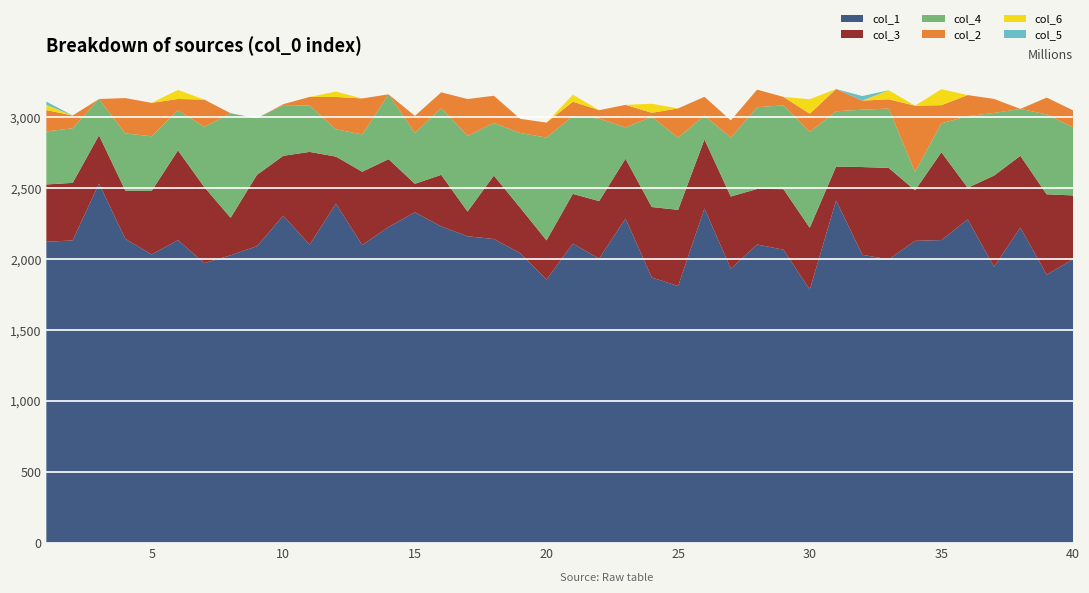

Reading left to right, extract all data points from this chart.

col_1: 1=2123088132.0	2=2132646804.0	3=2533522959.0	4=2143584530.0	5=2033547538.0	6=2134794356.0	7=1972442399.0	8=2027704973.0	9=2091903421.0	10=2306863488.0	11=2102734453.0	12=2391487356.0	13=2099737067.0	14=2227336829.0	15=2330822017.0	16=2231177542.0	17=2161924064.0	18=2142343725.0	19=2043198054.0	20=1856752132.0	21=2110293055.0	22=2004710654.0	23=2286640816.0	24=1870967908.0	25=1811080457.0	26=2358120214.0	27=1933376853.0	28=2103977738.0	29=2067093713.0	30=1785268482.0	31=2414130812.0	32=2030994821.0	33=1999069887.0	34=2129599135.0	35=2135088377.0	36=2280603824.0	37=1947106386.0	38=2222840773.0	39=1890756319.0	40=2000000000.0
col_3: 1=404069580.5	2=405836354.0	3=340056903.5	4=339963504.1	5=448104351.9	6=632546831.8	7=536042362.4	8=264696386.6	9=502775904.6	10=422454700.6	11=654052822.5	12=332198114.2	13=517039019.4	14=478290932.9	15=200875245.1	16=363844657.4	17=174097270.3	18=447492556.2	19=320000000.0	20=276140336.1	21=350495569.9	22=405056050.6	23=421821644.3	24=497060004.4	25=536977791.3	26=486521539.5	27=508697117.8	28=391691021.8	29=427177734.8	30=436626726.0	31=239233315.2	32=618880654.5	33=644759134.2	34=355771320.0	35=619170609.2	36=223219816.2	37=642733916.3	38=506295451.5	39=566899560.0	40=450000000.0
col_4: 1=373451039.0	2=385127559.1	3=256000000.0	4=403343485.5	5=385439858.3	6=282819819.9	7=425537147.7	8=736948509.2	9=399081217.8	10=357203820.2	11=327190018.0	12=192000000.0	13=263320957.3	14=456978354.2	15=359076216.5	16=470524491.0	17=533995723.7	18=370766448.3	19=526799095.9	20=725115051.5	21=547869661.1	22=581982921.4	23=221140436.5	24=635813391.9	25=508840097.4	26=168753121.0	27=415367677.0	28=576119960.2	29=591100003.7	30=675975684.2	31=389807007.3	32=404503694.3	33=418266622.1	34=130227419.8	35=203754398.7	36=505166004.1	37=441522022.1	38=330760536.1	39=563650653.1	40=480000000.0
col_2: 1=150929236.2	2=89762708.8	3=28521.7	4=249407480.0	5=235186093.1	6=79667578.4	7=191343630.3	8=0.0	9=0.0	10=6770751.1	11=60440652.0	12=228376544.7	13=253416584.7	14=0.0	15=119810978.2	16=111292468.1	17=259558051.5	18=192000000.0	19=99863587.7	20=105274155.5	21=101942760.3	22=59206458.8	23=158785966.6	24=28525571.6	25=206758295.3	26=131909402.1	27=121564387.7	28=124146948.2	29=59073758.5	30=128000000.0	31=156828865.4	32=64000000.0	33=65687179.2	34=466883412.9	35=128000000.0	36=148435057.0	37=98929752.6	38=0.0	39=118442558.7	40=120000000.0
col_6: 1=36780655.5	2=0.0	3=0.0	4=0.0	5=0.0	6=64000000.0	7=0.0	8=0.0	9=0.0	10=0.0	11=0.0	12=38163193.6	13=0.0	14=0.0	15=0.0	16=0.0	17=0.0	18=0.0	19=0.0	20=0.0	21=49494272.0	22=0.0	23=0.0	24=64000000.0	25=0.0	26=0.0	27=0.0	28=0.0	29=0.0	30=102355084.1	31=0.0	32=0.0	33=64000000.0	34=0.0	35=112880939.1	36=0.0	37=0.0	38=0.0	39=0.0	40=0.0
col_5: 1=23075613.0	2=0.0	3=0.0	4=0.0	5=0.0	6=0.0	7=0.0	8=0.0	9=0.0	10=0.0	11=0.0	12=0.0	13=0.0	14=0.0	15=0.0	16=0.0	17=0.0	18=0.0	19=0.0	20=0.0	21=0.0	22=0.0	23=0.0	24=0.0	25=0.0	26=0.0	27=0.0	28=0.0	29=0.0	30=0.0	31=0.0	32=32217575.3	33=0.0	34=0.0	35=0.0	36=0.0	37=0.0	38=0.0	39=0.0	40=0.0